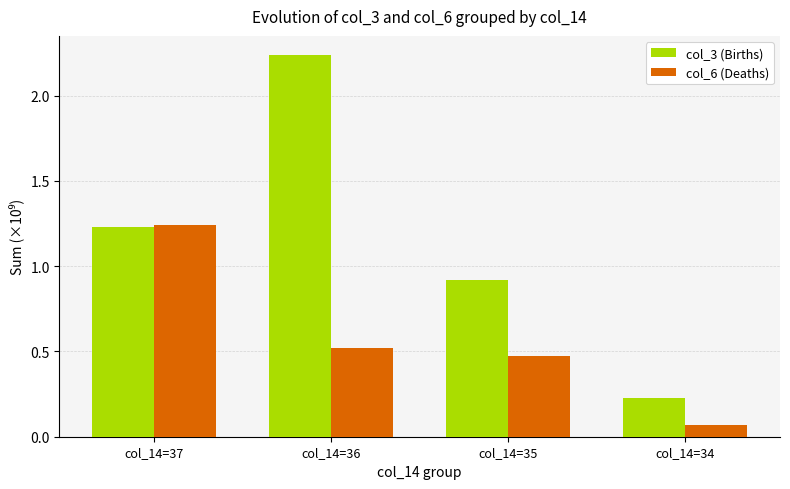

At col_14=34, list the series in order from smallest to largest.

col_6 (Deaths), col_3 (Births)